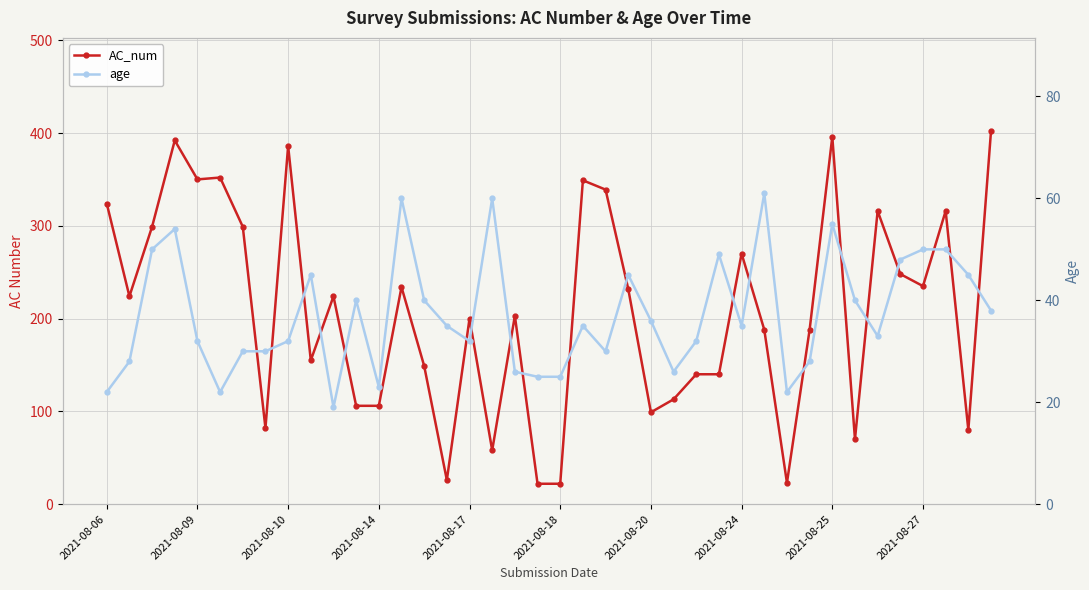

In AC_num, how many points are lower than both neighbors (excluding endpoints)?

11